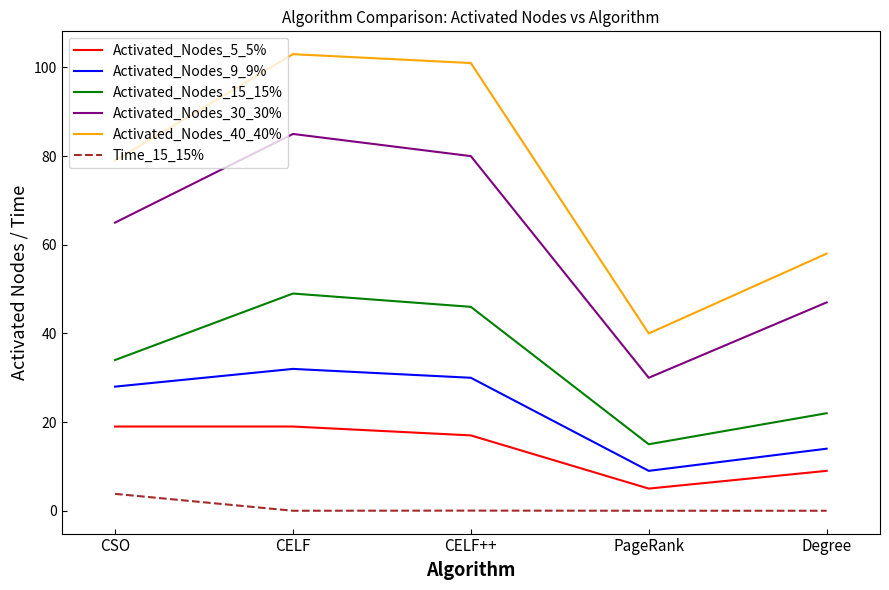

What is the maximum value for Time_15_15%?

3.8